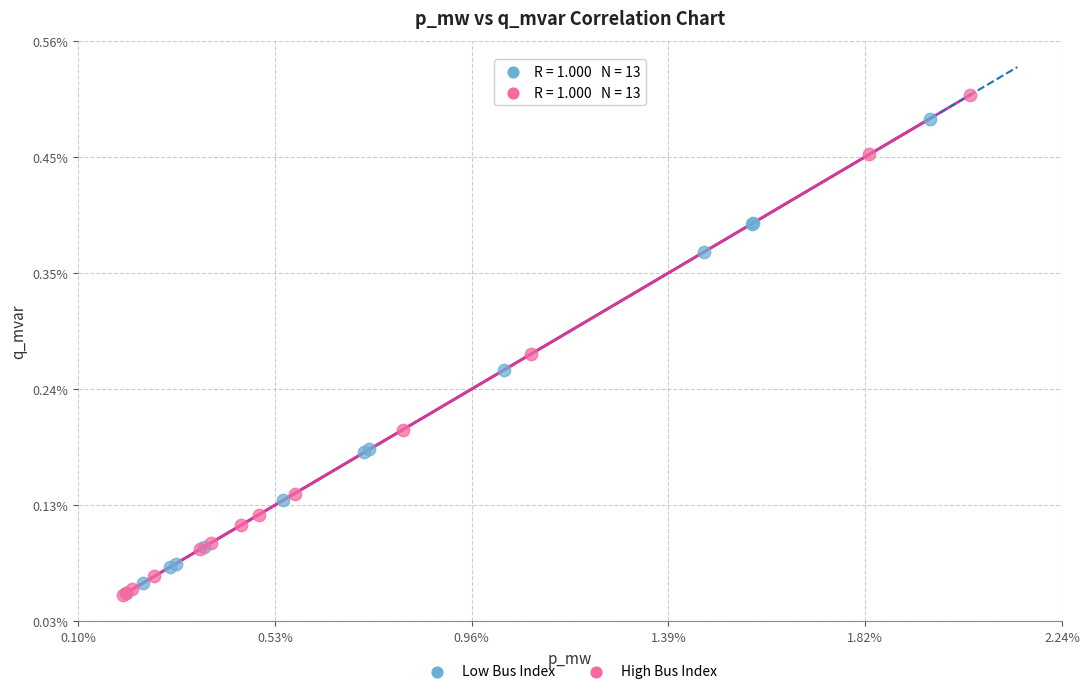

What are all the series names shown in the legend?

Low Bus Index, High Bus Index